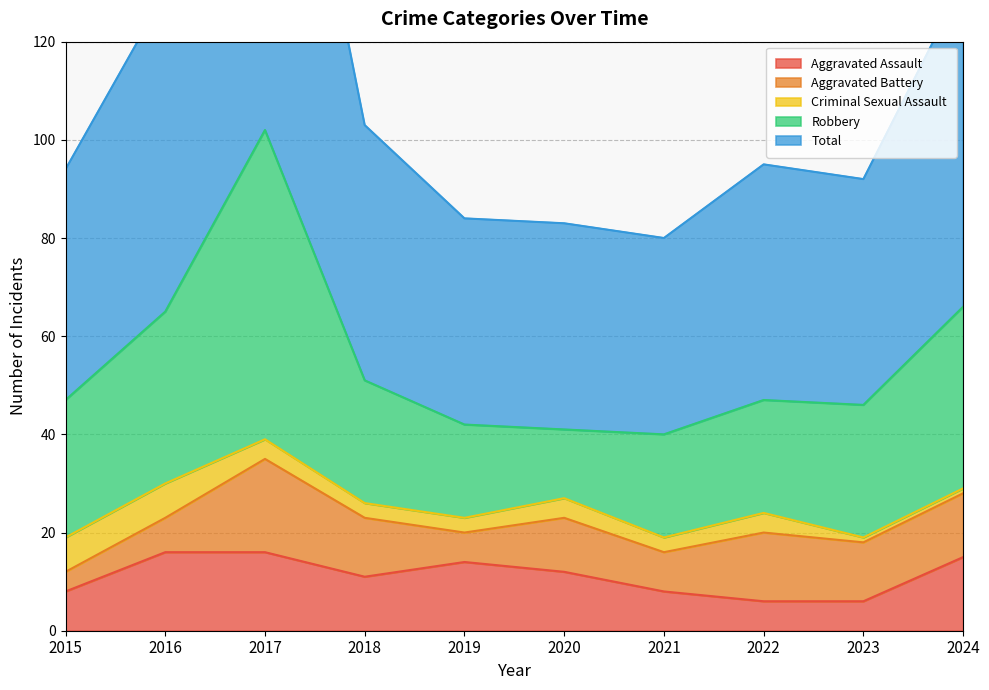

At which category is the sum across all series the highest?

2017